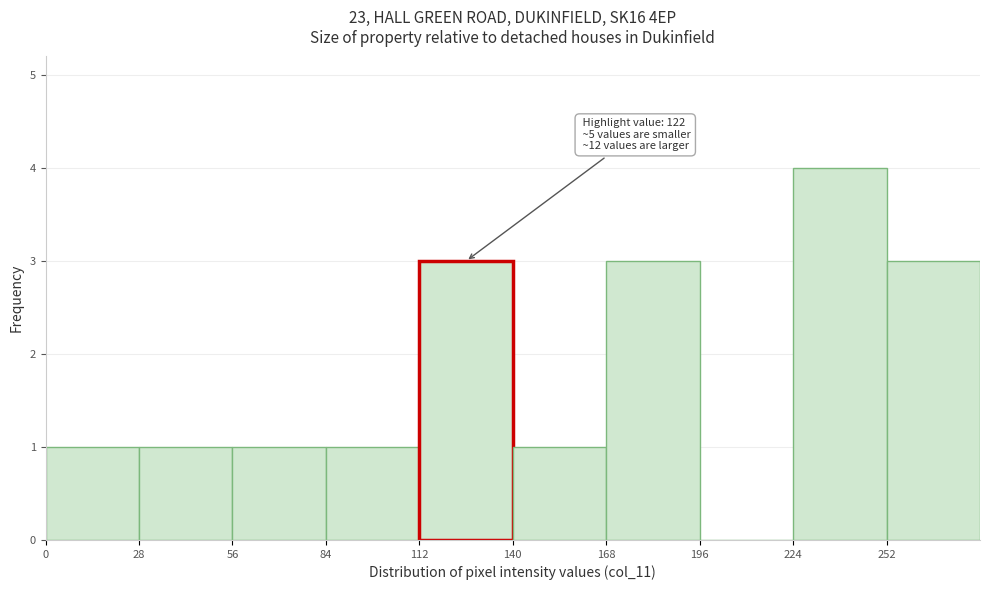

Over which range of the x-axis is the bar tallest?

224 to 252